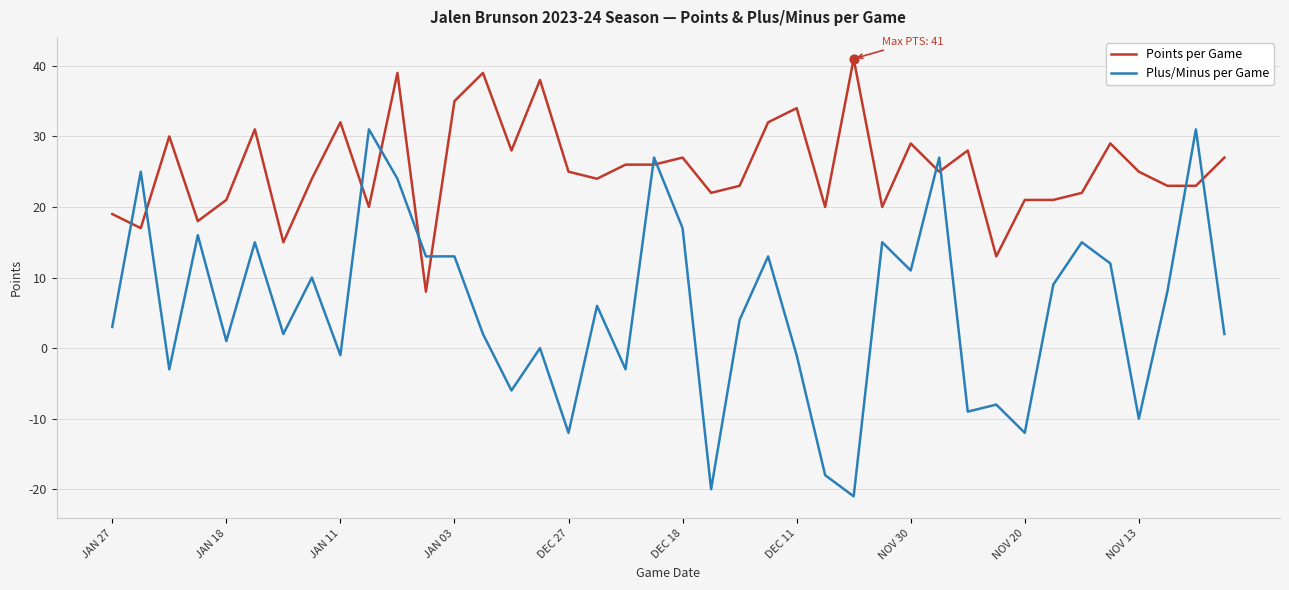

Which series has the largest range (max minus min)?

Plus/Minus per Game